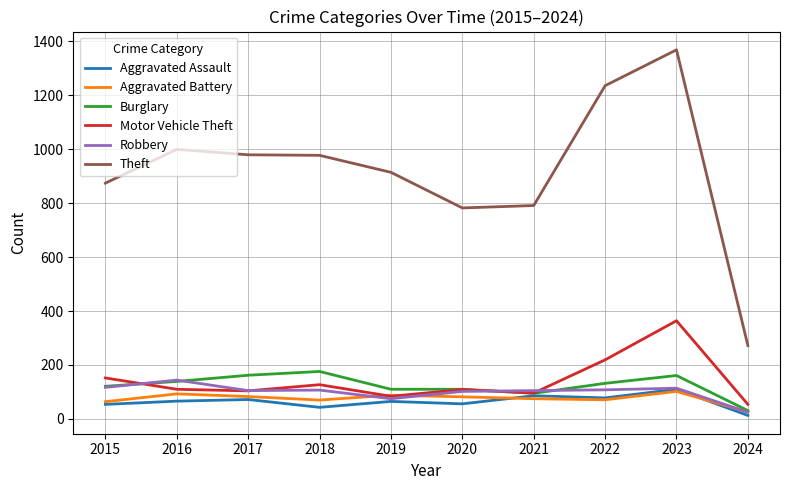

At how many categories does at least one series exceed 1145?

2